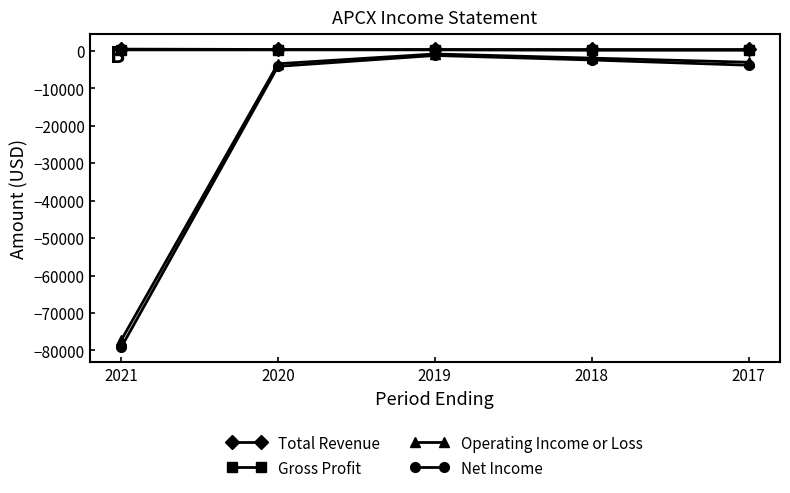

What is the difference between the second highest and second lowest values in the Gross Profit series?

100